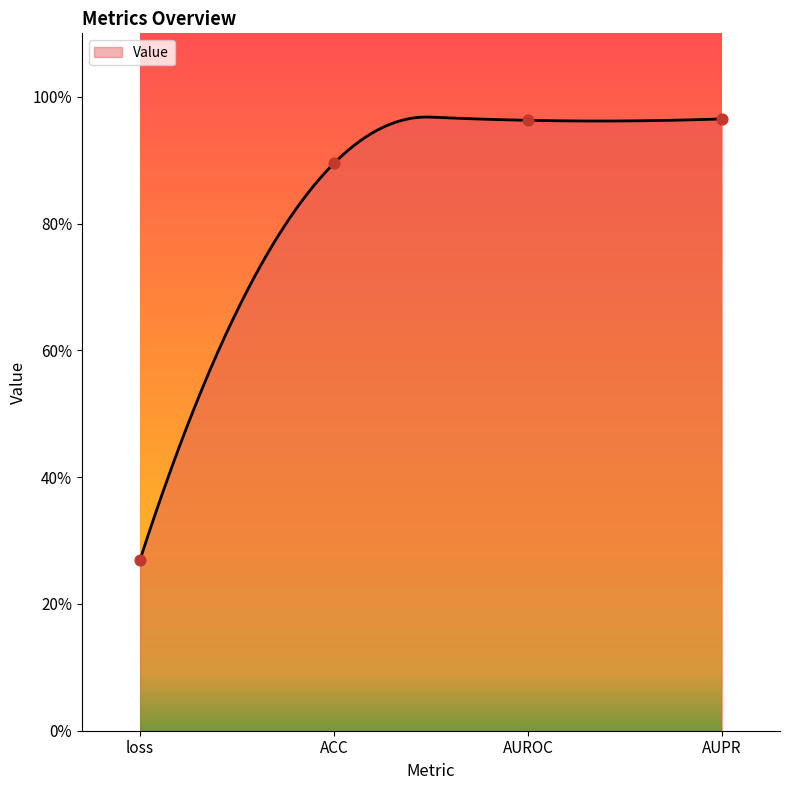

Between AUROC and ACC, which is larger?

AUROC